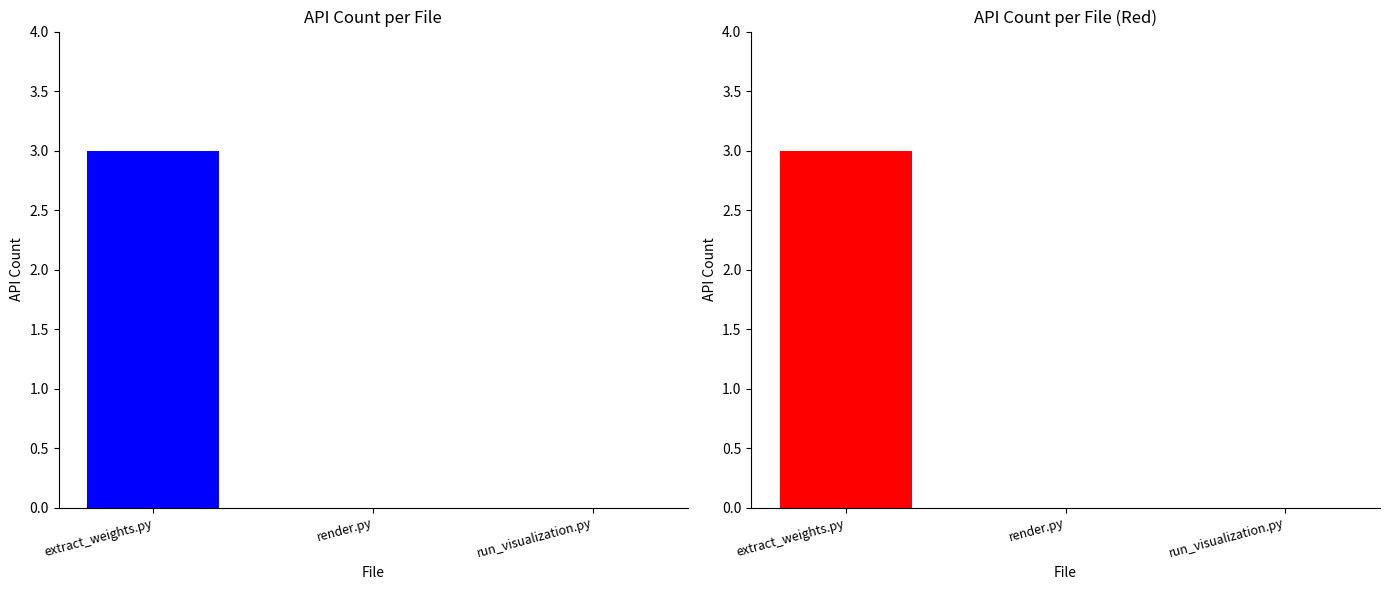

How many values are between 0 and 3?

3